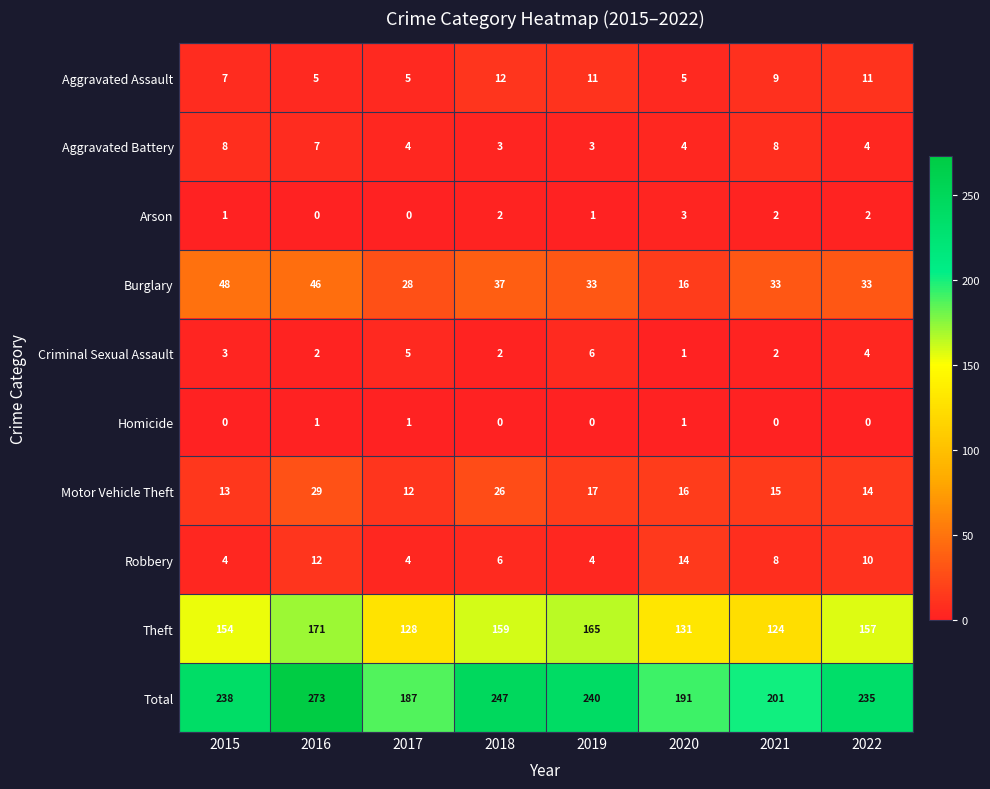

What is the difference between the maximum and second lowest values in the Motor Vehicle Theft series?

16